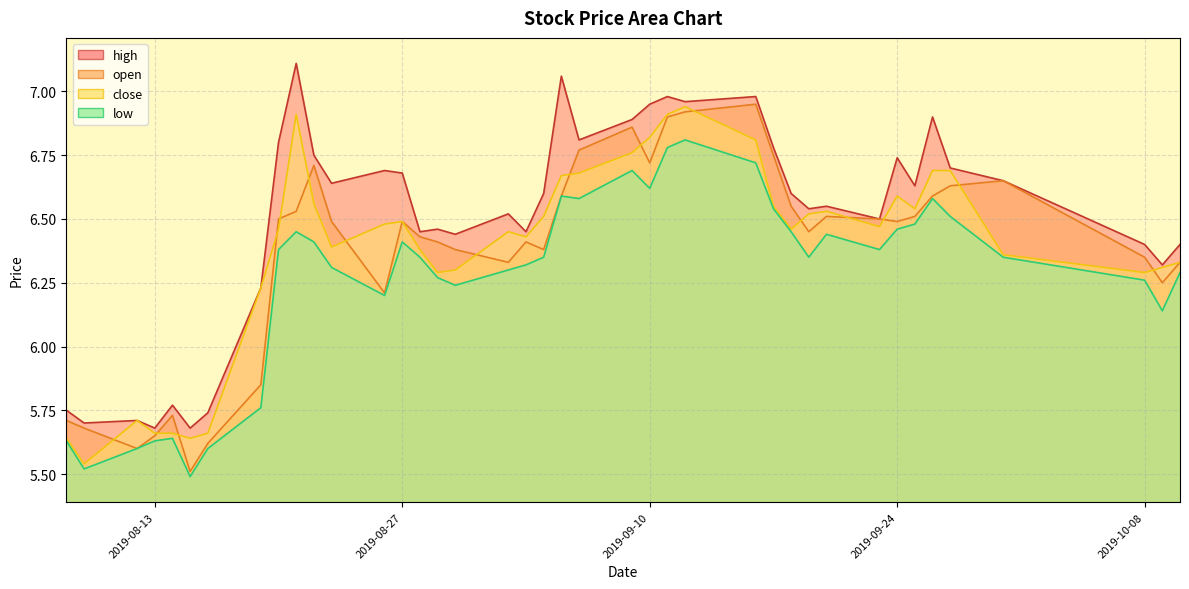

Is it true that open equals 6.4 at 2019-09-04?

True